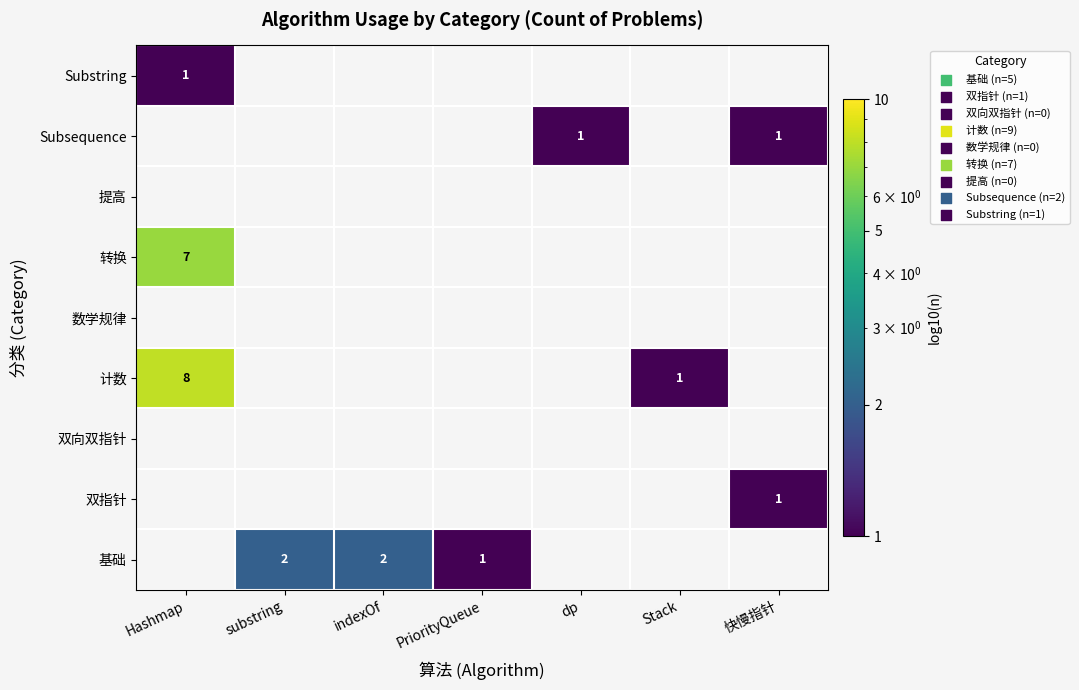

How many values in the 双指针 series exceed 0?

1